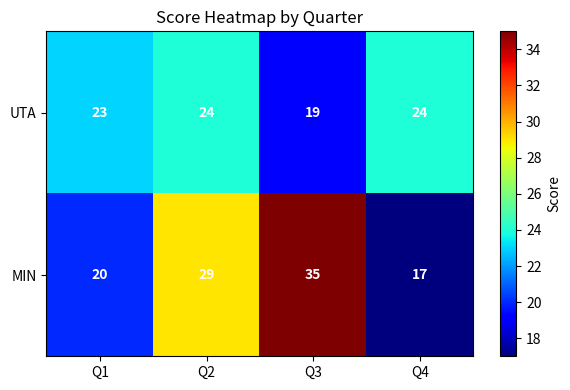

Count the MIN values in the range 20 to 35.

3